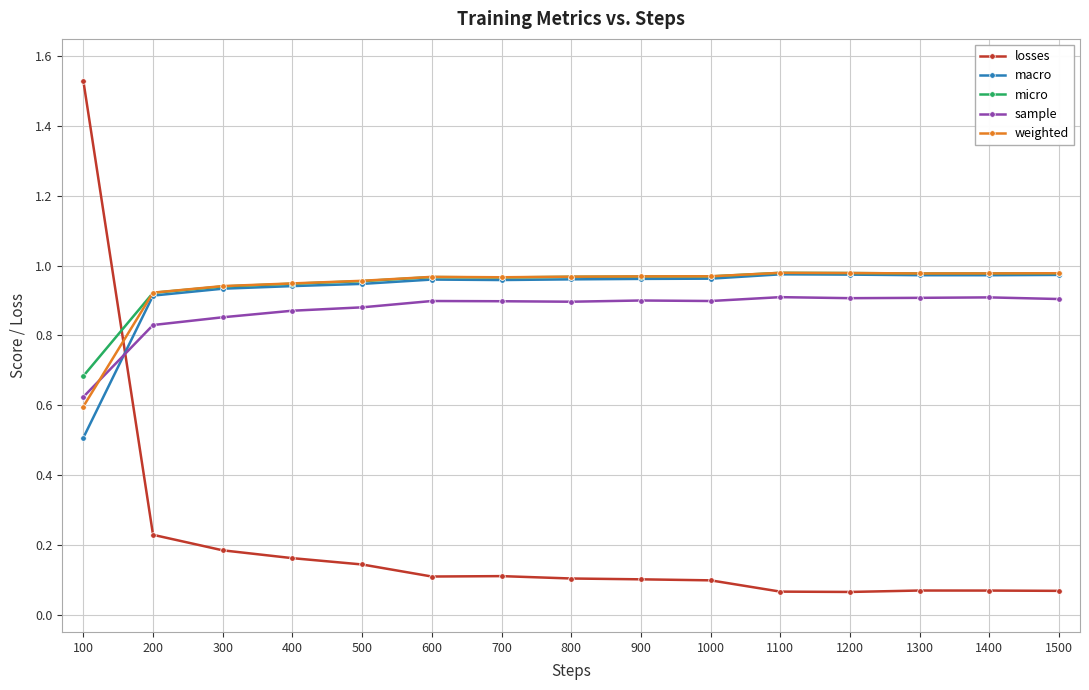

Does the chart have visible grid lines?

Yes